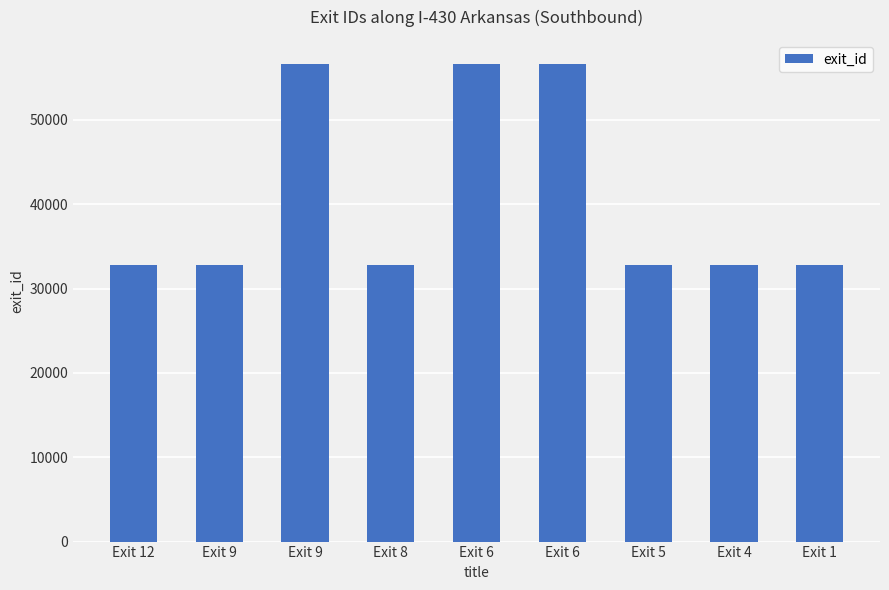

What is the value of the 4th bar from the left?

32829